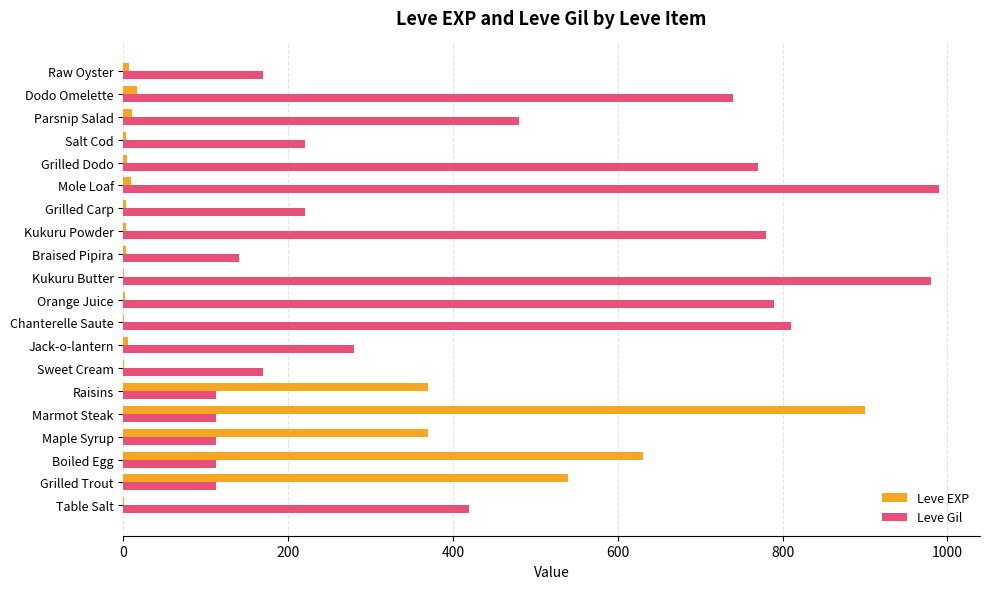

What is the sum of all Leve EXP values?

2881